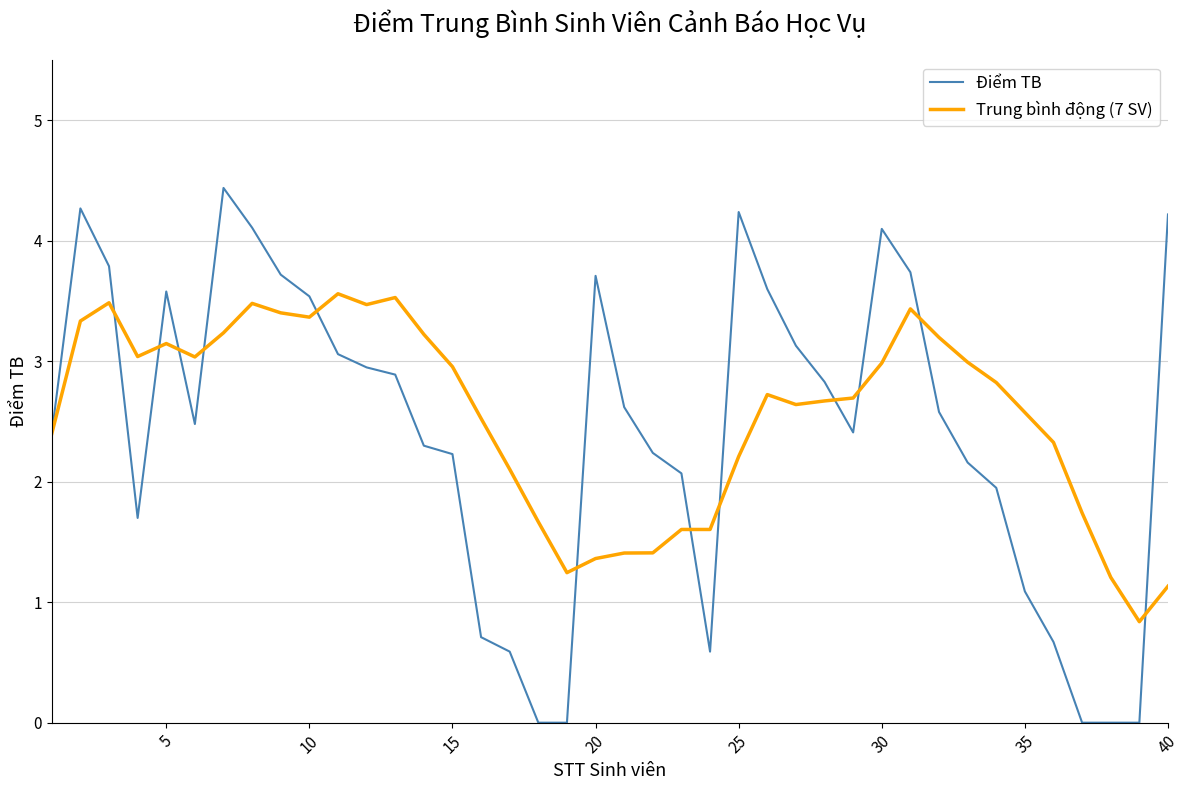

Which series has the largest range (max minus min)?

Điểm TB